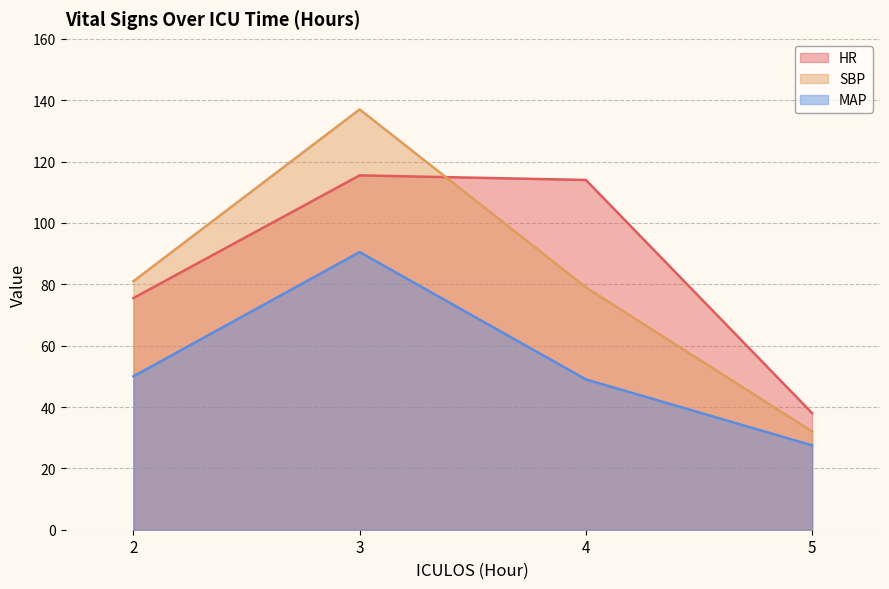

What is the value of the MAP point at the 2nd from the left?

90.5